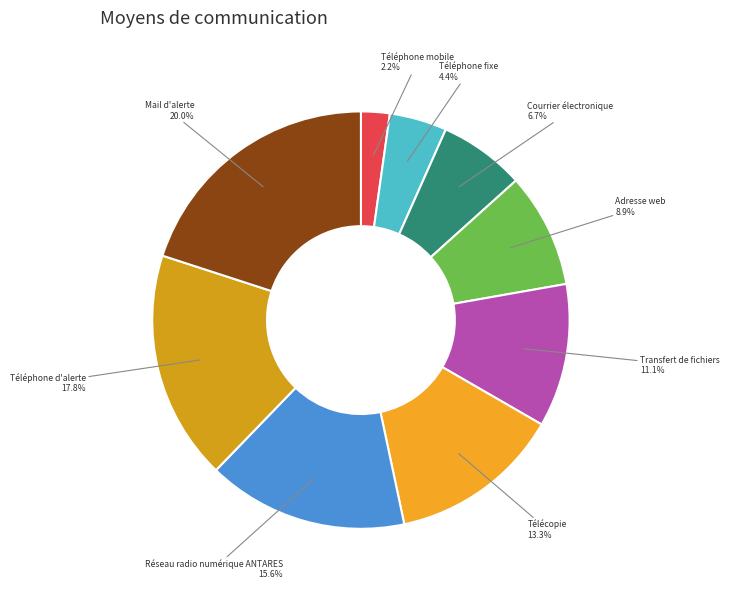

The Téléphone mobile slice represents 2% of the pie. True or false?

True